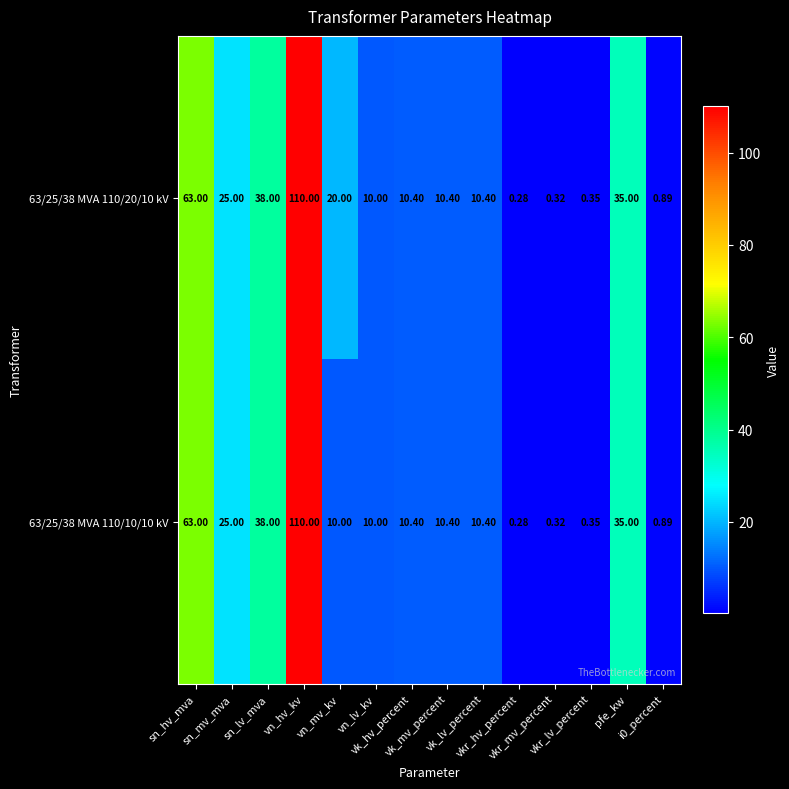

How many data points in 63/25/38 MVA 110/10/10 kV are less than 10?

4